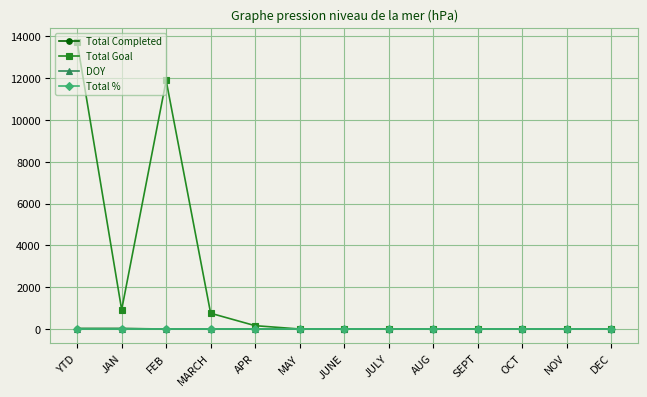

Is it true that Total Goal equals 0 at MAY?

True